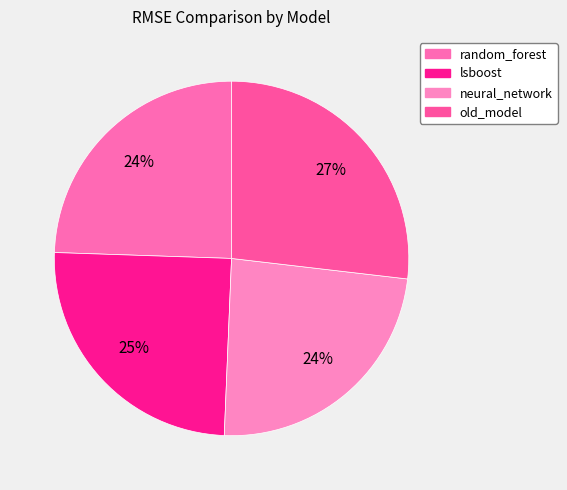

Does old_model represent more than half of the total?

No